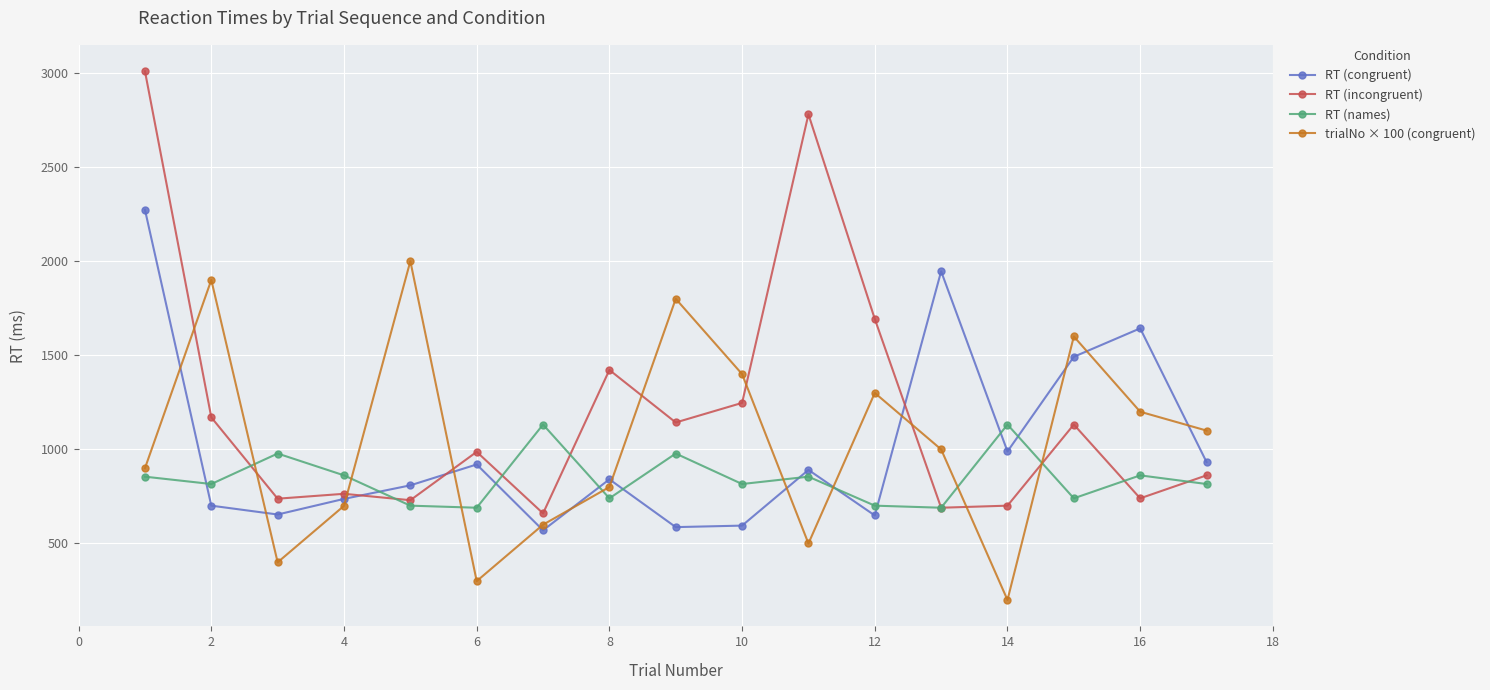

List the series in order of their peak value, highest first.

RT (incongruent), RT (congruent), trialNo × 100 (congruent), RT (names)